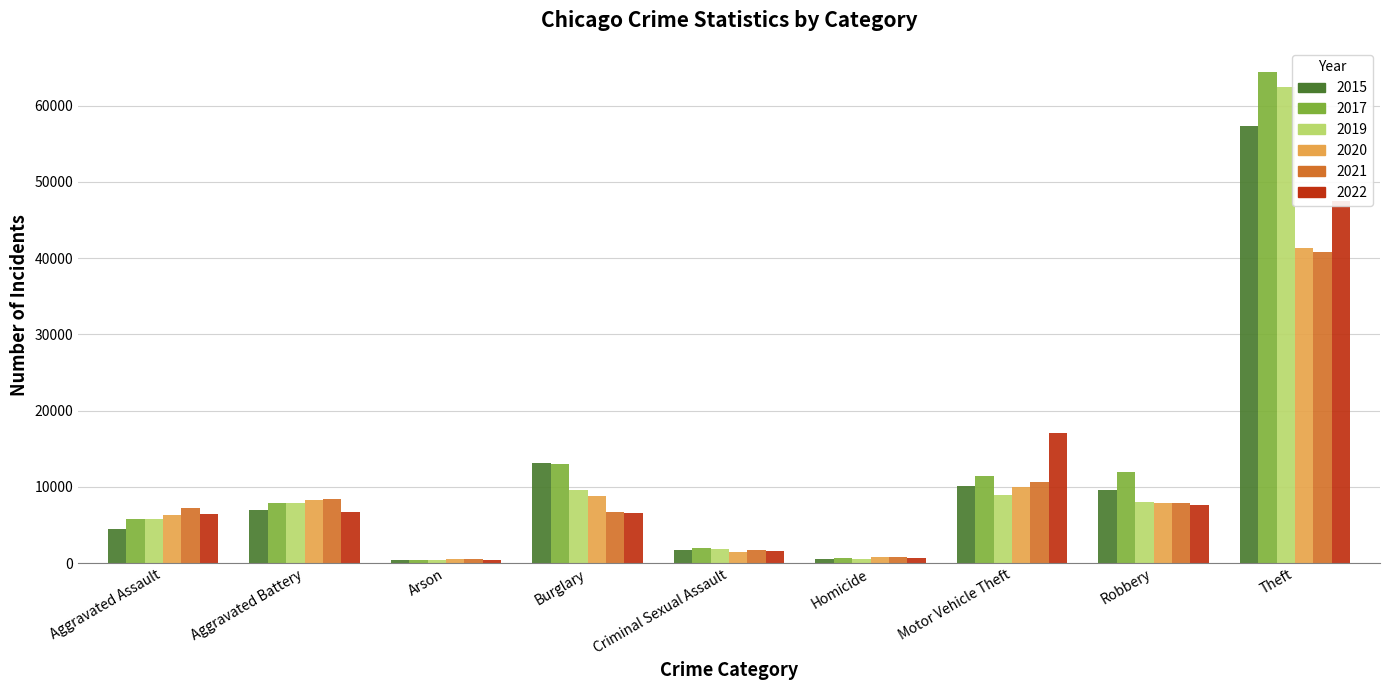

What is the highest value of the 2020 series?

41304